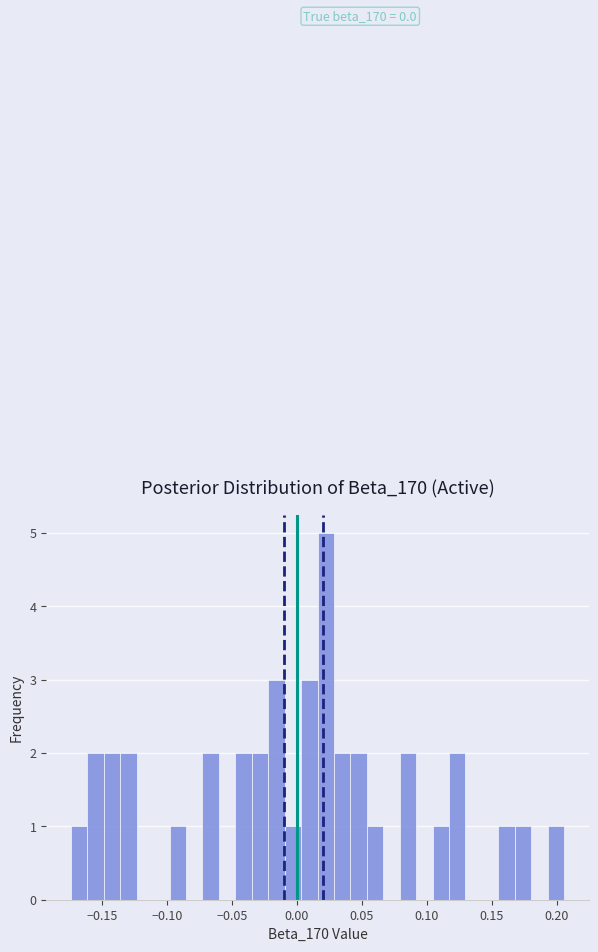

Read against the x-axis, roughly where is the centre of the tallest bar?

0.020